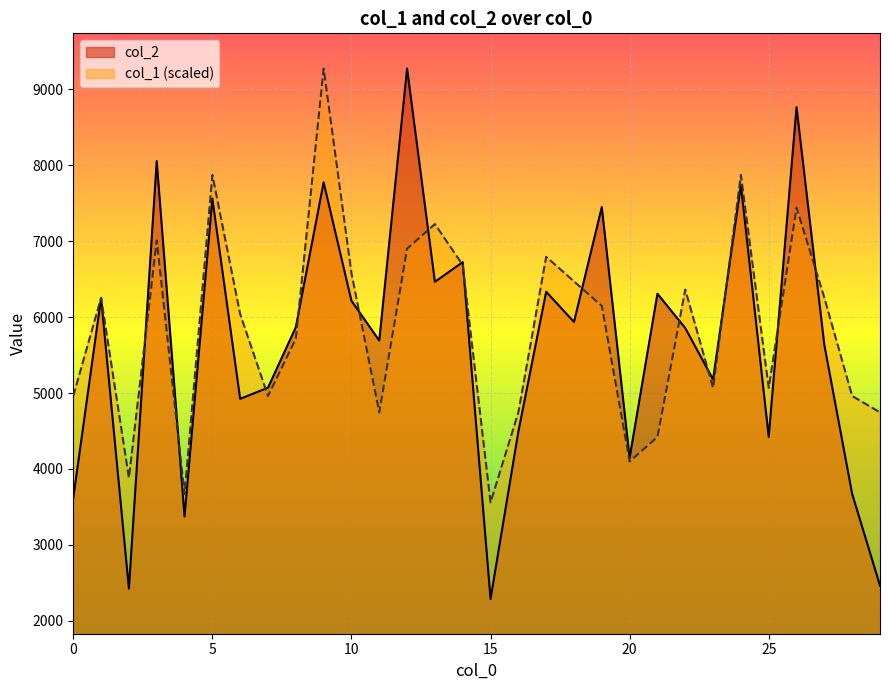

List the labels in order of col_2 value, largest first.

12, 26, 3, 9, 24, 5, 19, 14, 13, 17, 21, 1, 10, 18, 8, 22, 11, 27, 23, 7, 6, 16, 25, 20, 28, 0, 4, 29, 2, 15